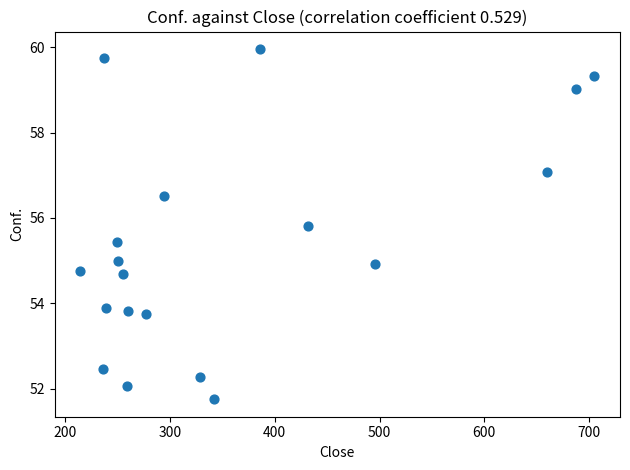

What is the range of Y values (max minus min)?

8.2